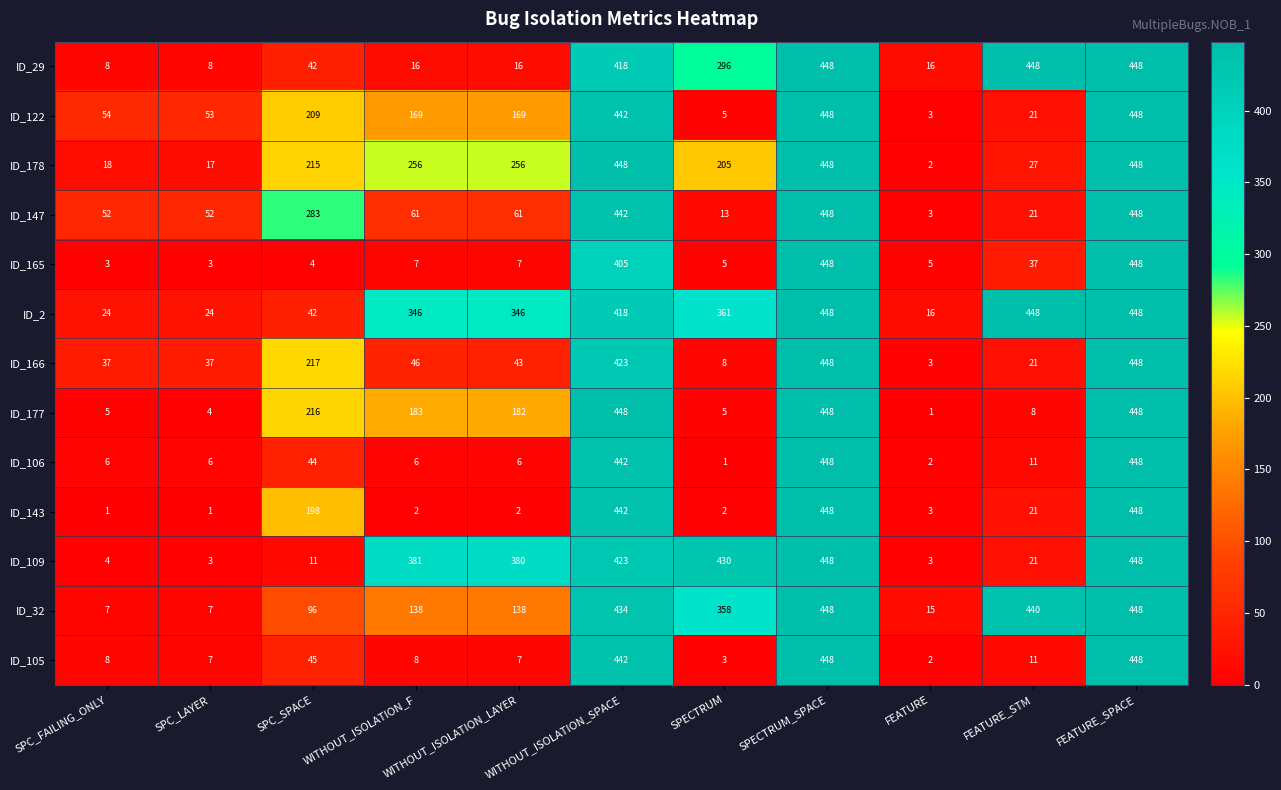

What is the approximate value of ID_2 at SPECTRUM_SPACE, to the nearest 50?

450